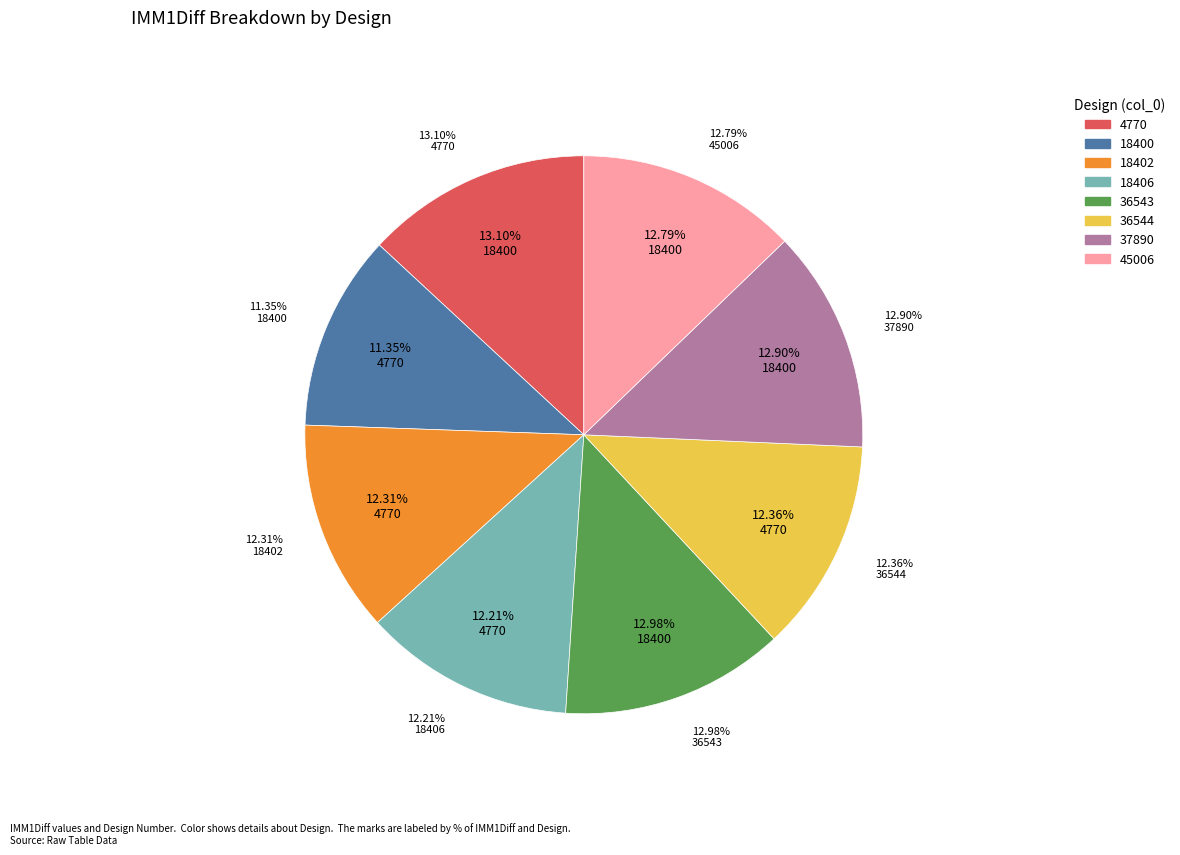

To the nearest percent, what is the combined percentage of 36543 and 37890?

26%